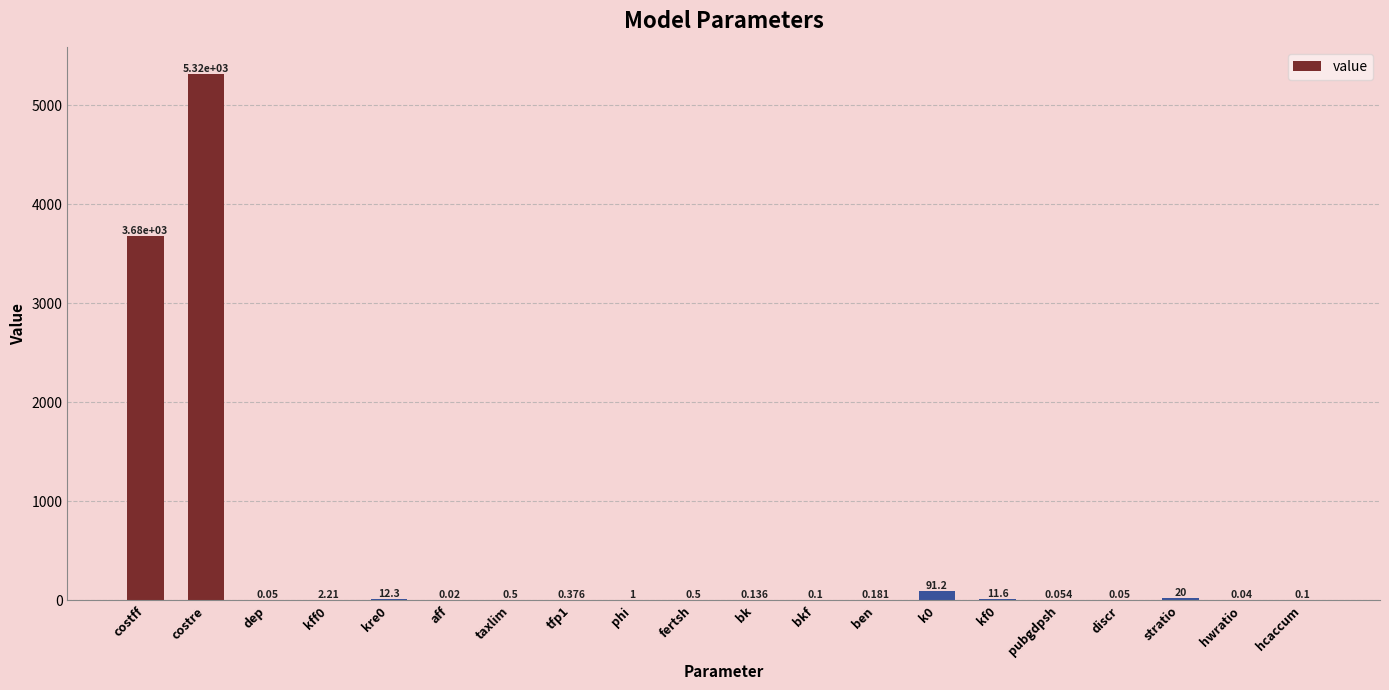

What is the approximate value at bk?

0.1